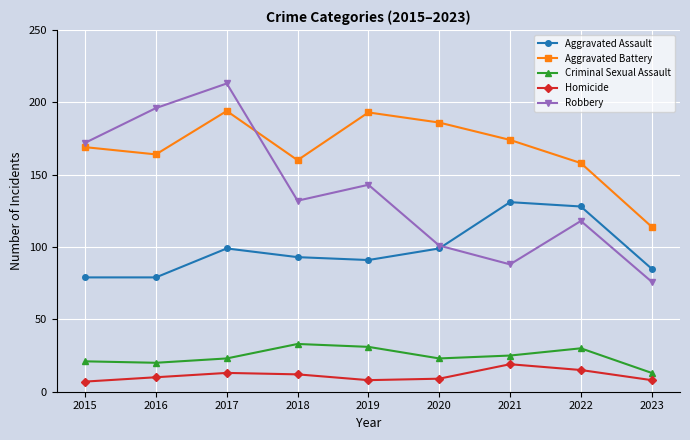

What is the difference between the highest and lowest values at 2019?

185